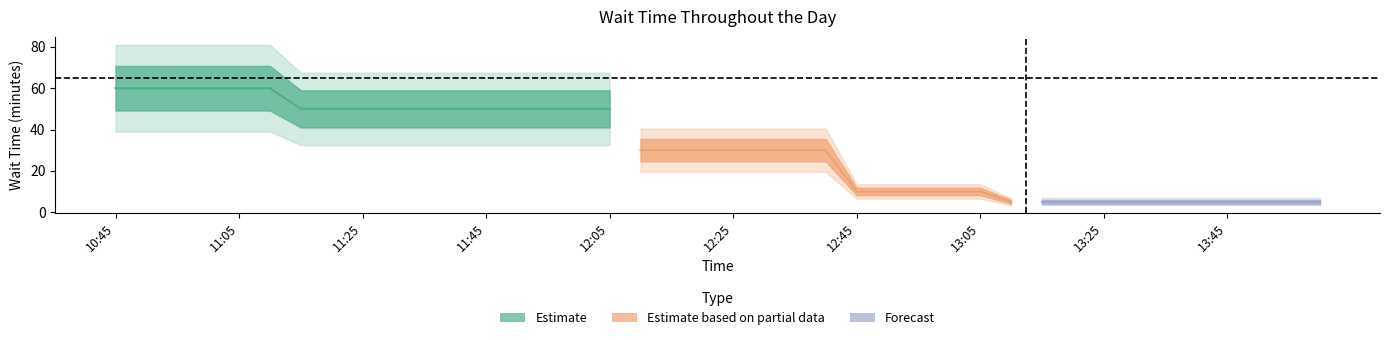

True or false: the data shows 3 at 13:00.

False